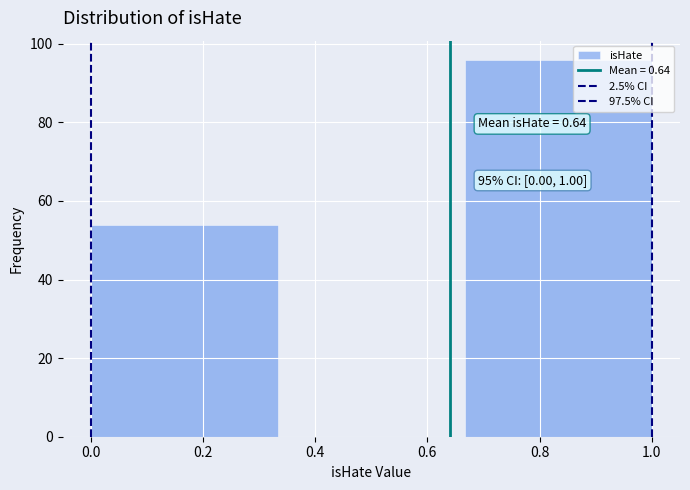

Which range on the x-axis has the tallest bar?

0.66 to 1.00